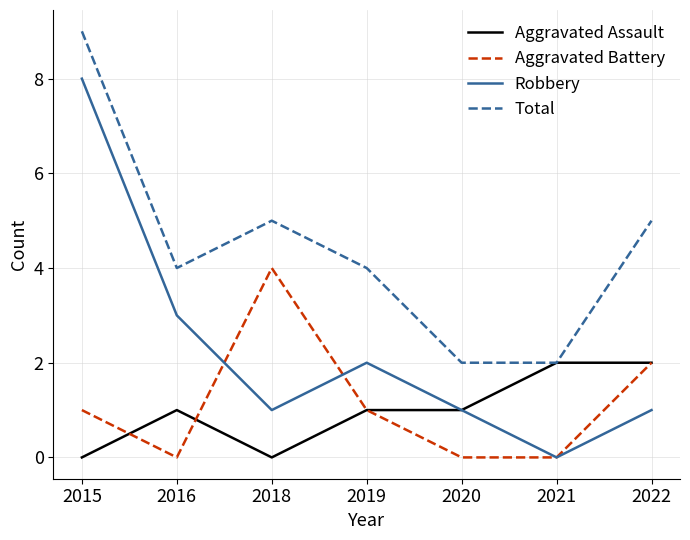

Is the value of Aggravated Assault at 2018 greater than the value of Total at 2016?

No